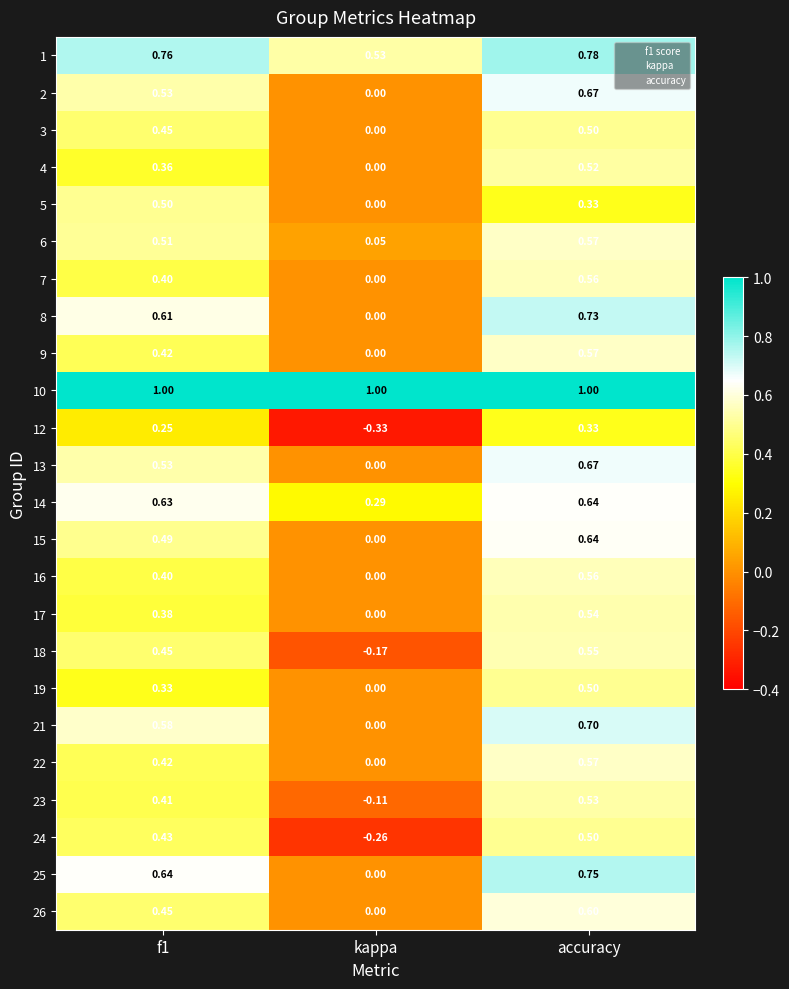

Is the value of 14 at accuracy greater than the value of 13 at kappa?

Yes